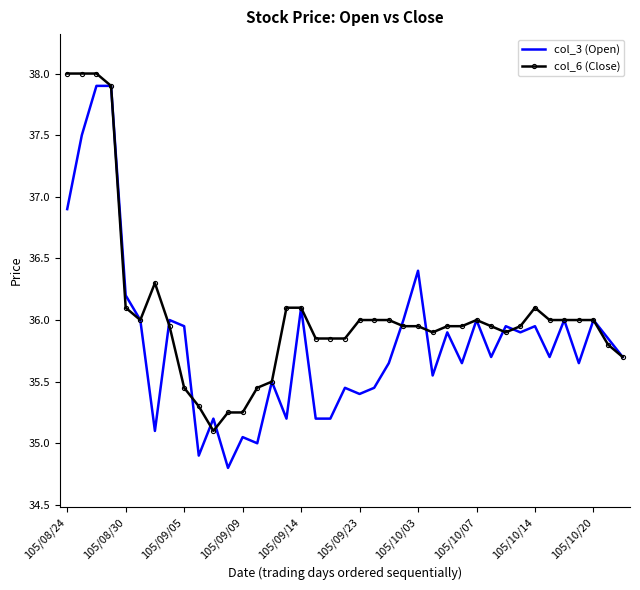

Rank the series by their average value, from lowest to highest.

col_3 (Open), col_6 (Close)